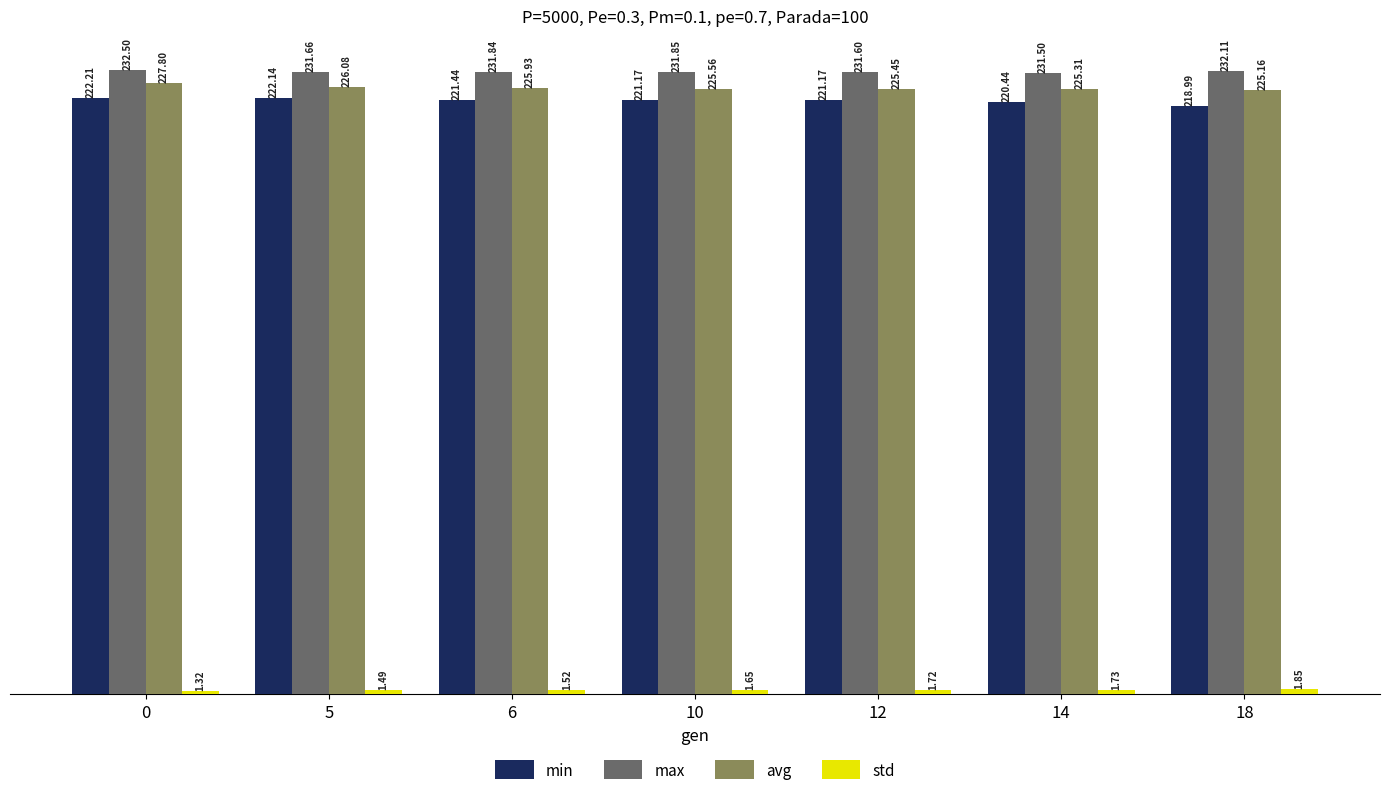

How many bars are there in total?

28